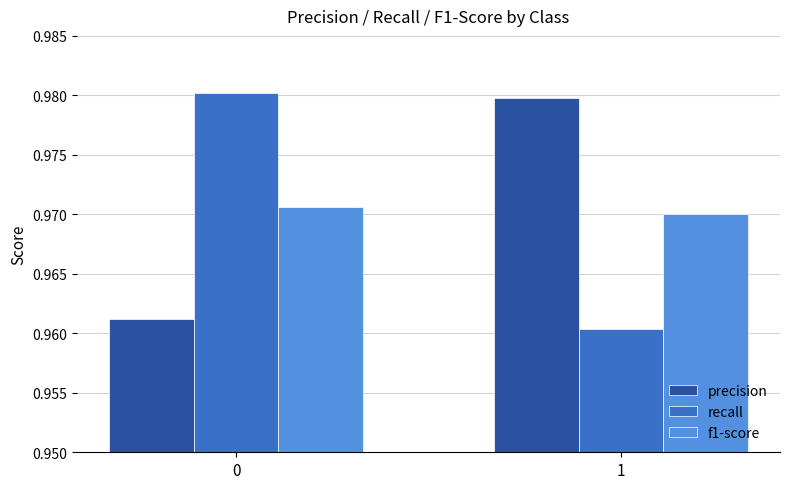

The recall series shows 0.6 at 0. True or false?

False